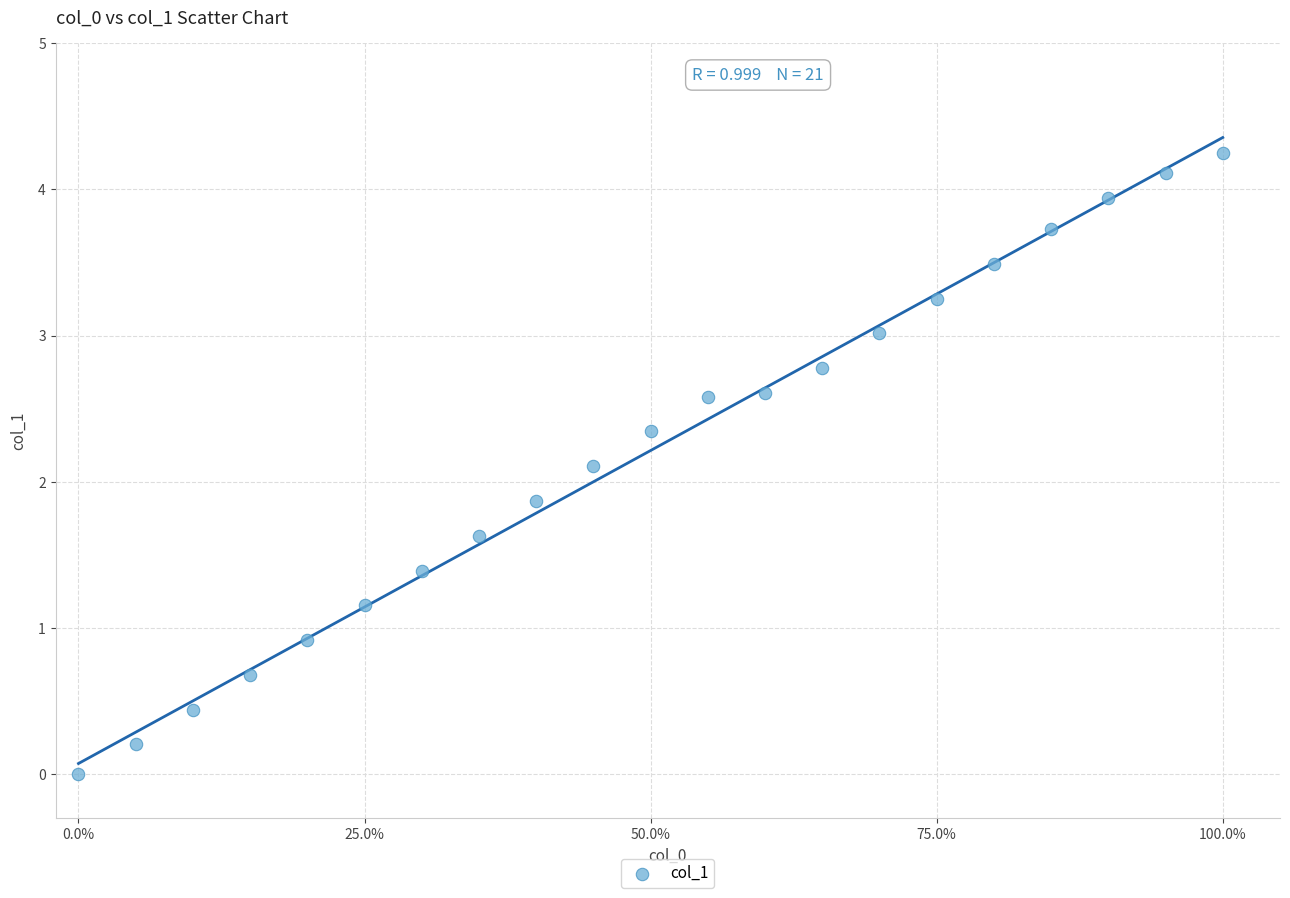

What is the range of Y values (max minus min)?

4.2